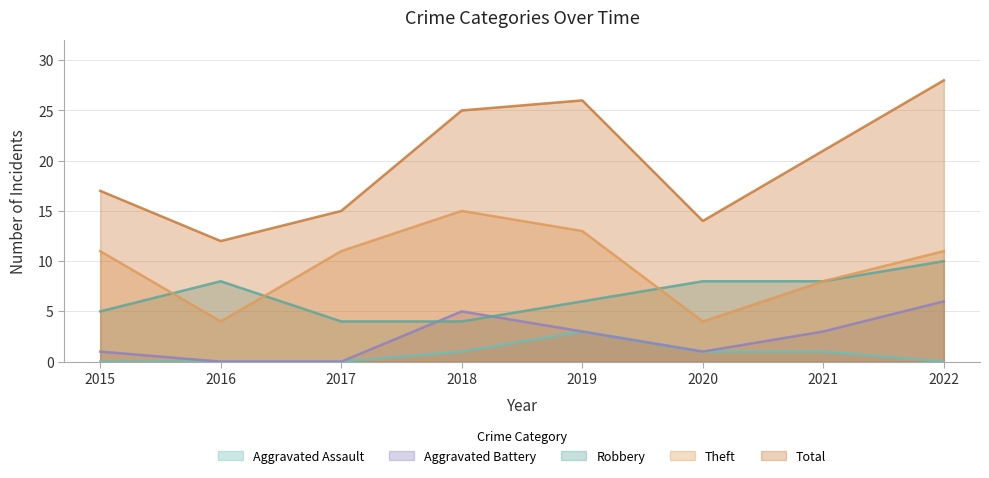

Where is the first local maximum for Robbery?

2016